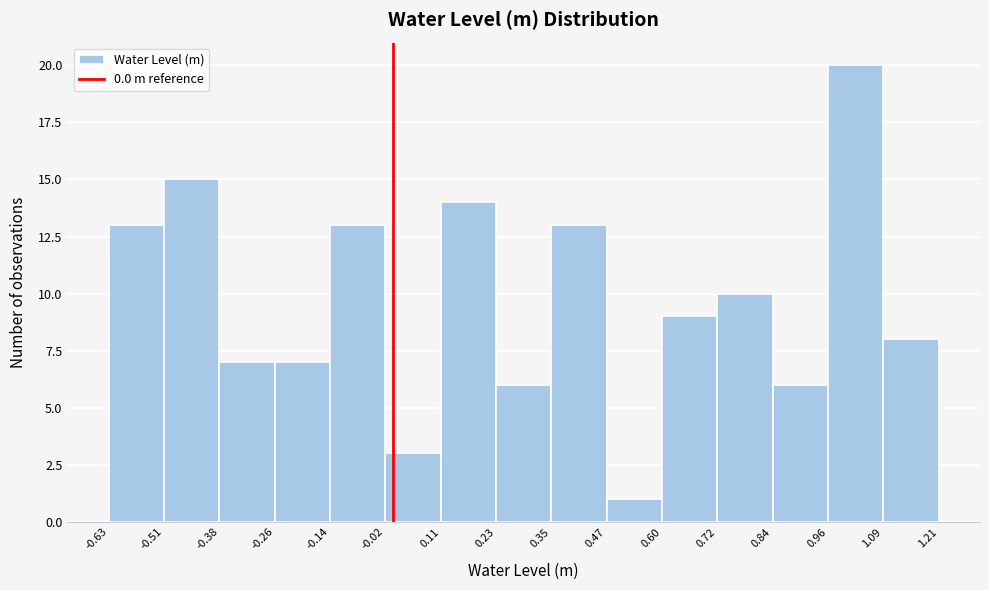

Reading left to right, list every bar in this chart as the range it spans on the x-axis followed by its height. The values are not printed on the chart, so give them approximately, as read against the axis.

-0.63 to -0.51: 13
-0.51 to -0.38: 15
-0.38 to -0.26: 7
-0.26 to -0.14: 7
-0.14 to -0.02: 13
-0.02 to 0.11: 3
0.11 to 0.23: 14
0.23 to 0.35: 6
0.35 to 0.47: 13
0.47 to 0.60: 1
0.60 to 0.72: 9
0.72 to 0.84: 10
0.84 to 0.96: 6
0.96 to 1.09: 20
1.09 to 1.21: 8